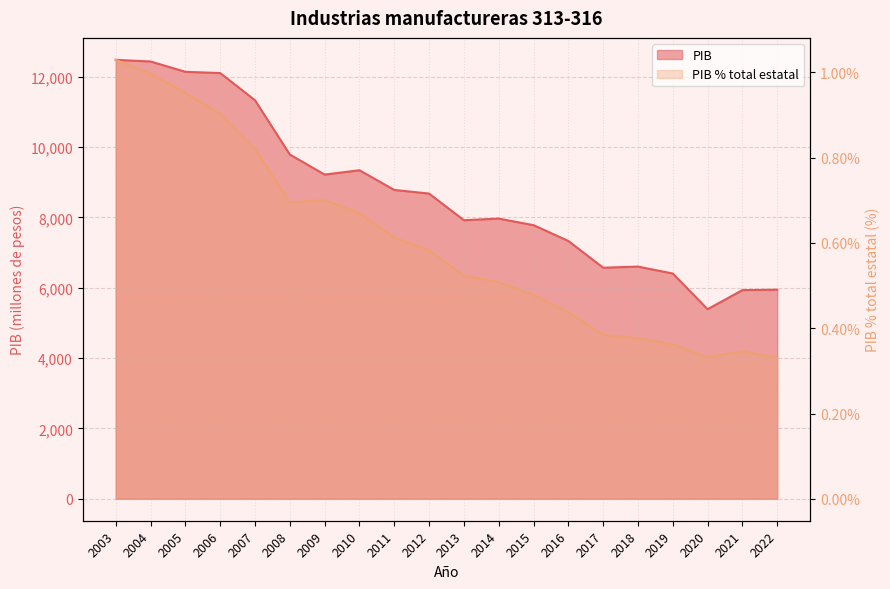

Rank the categories by PIB % total estatal value from highest to lowest.

2003, 2004, 2005, 2006, 2007, 2009, 2008, 2010, 2011, 2012, 2013, 2014, 2015, 2016, 2017, 2018, 2019, 2021, 2020, 2022